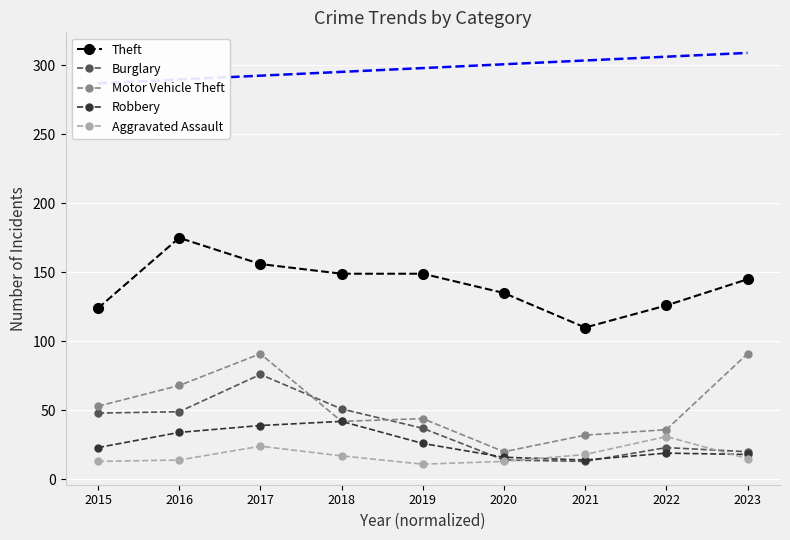

At which label does Burglary first exceed 37?

2015